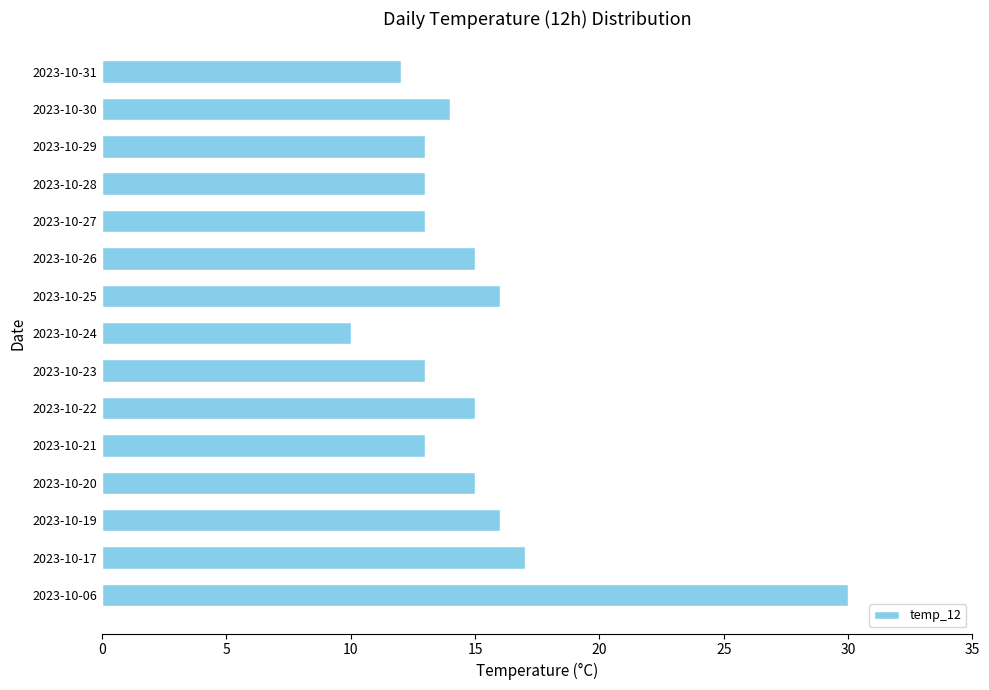

Which category has the highest value across all series?

2023-10-06